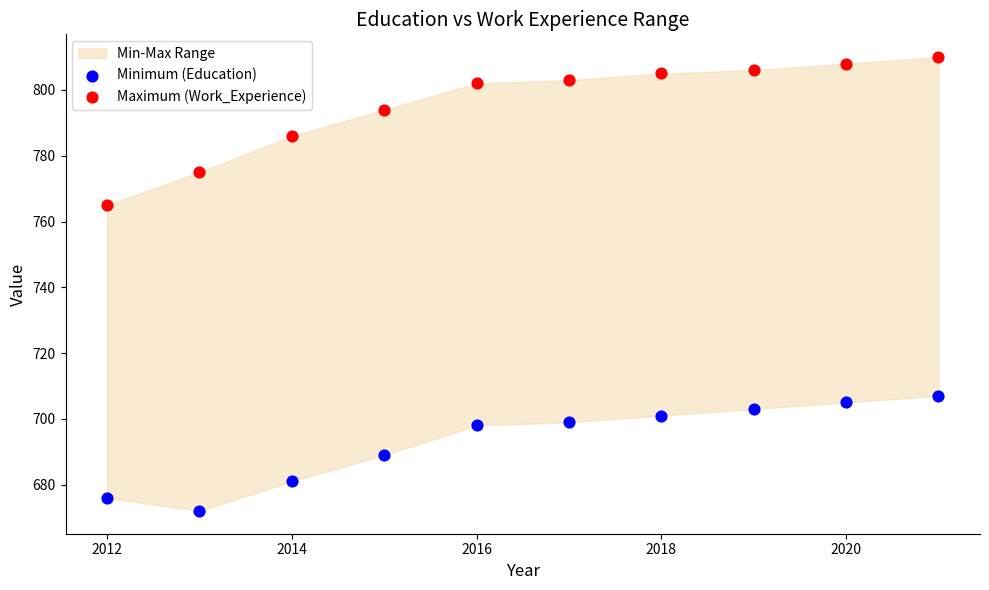

Which series contains the lowest Y value?

Minimum (Education)